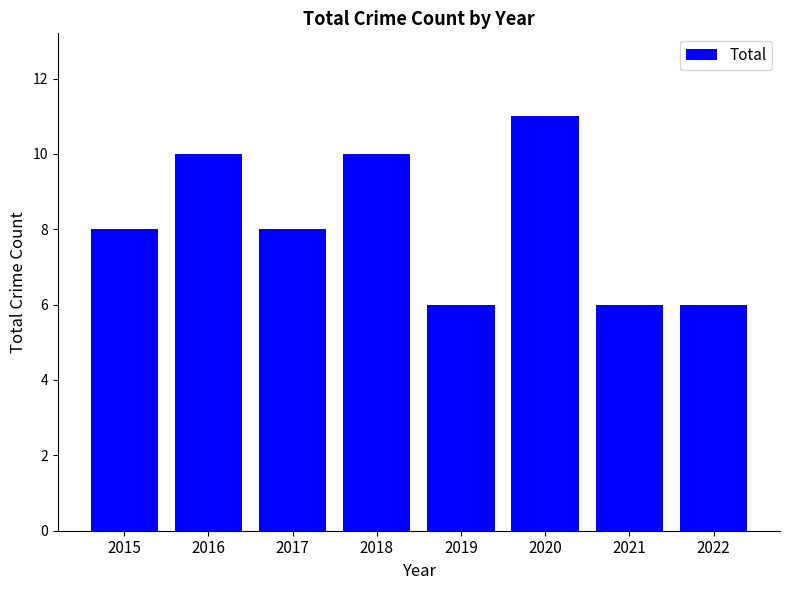

What is the ratio of the value at 2018 to the value at 2020?

0.9